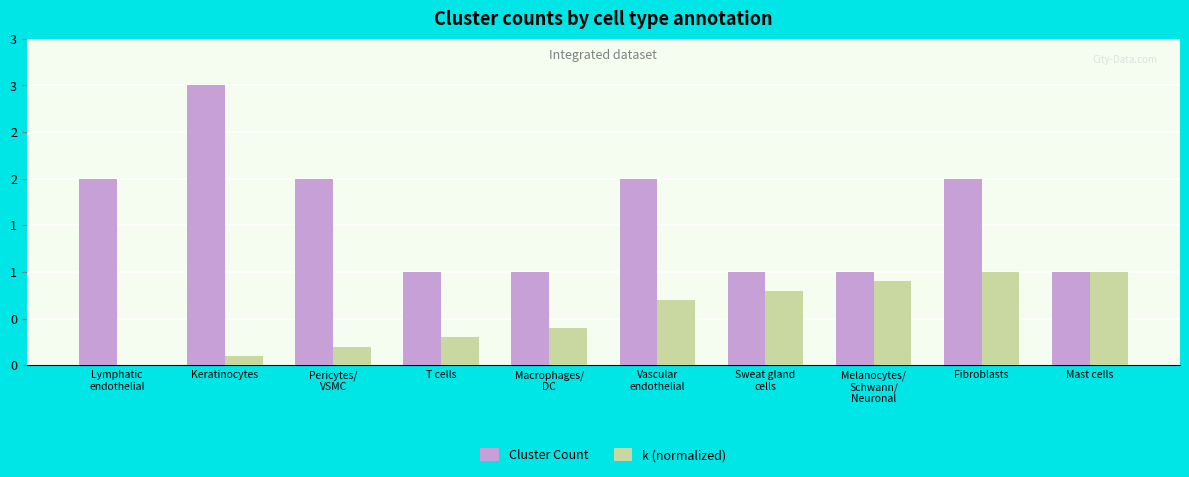

What is the value of the Cluster Count bar at the 4th from the left?

1.0